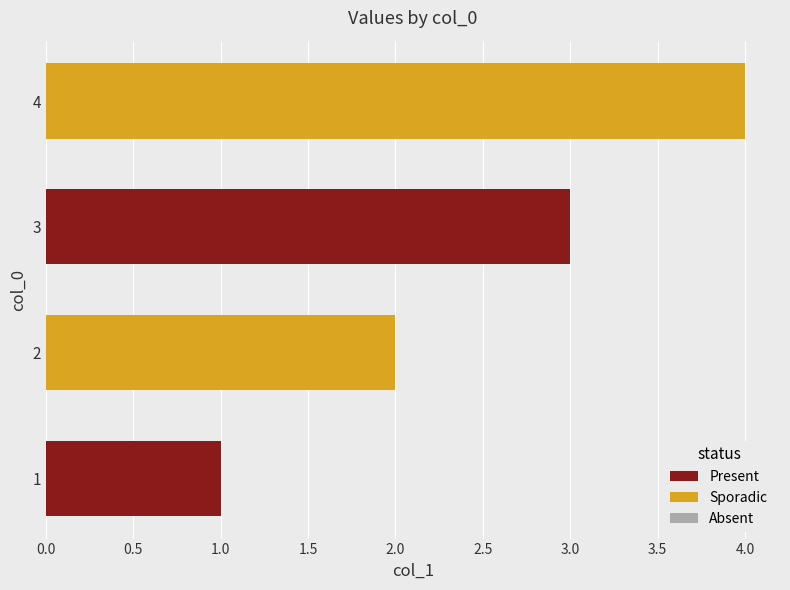

Rank the categories by value from lowest to highest.

1, 2, 3, 4